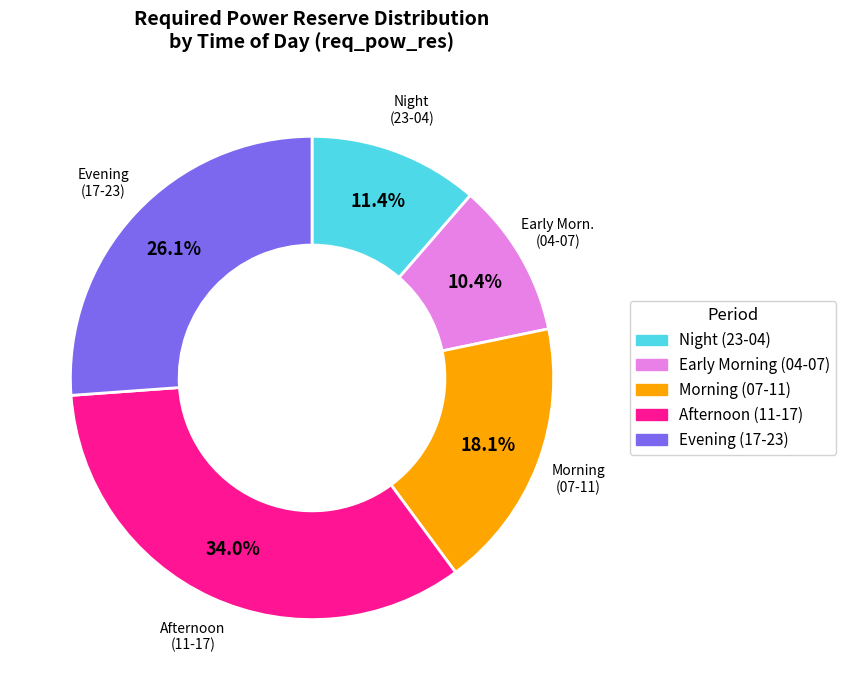

Does any single category account for the majority?

No